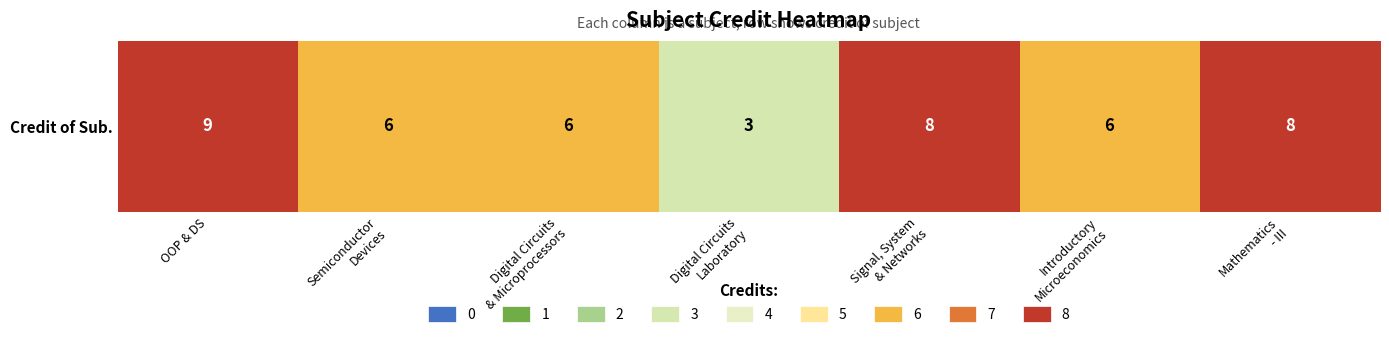

At which label does the data first exceed 6?

OOP & DS